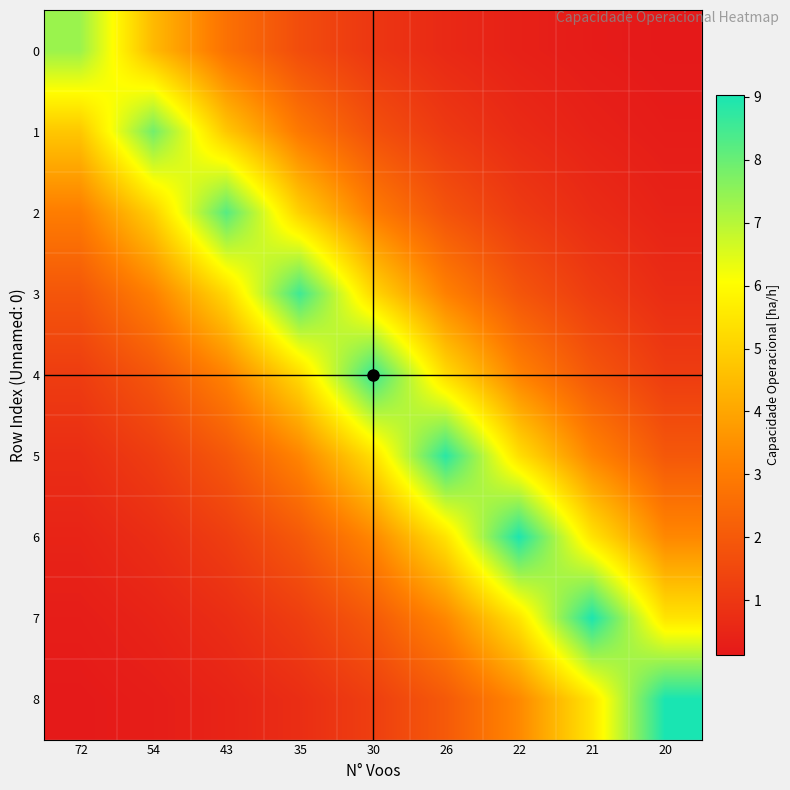

What is the difference between the highest and lowest values at 26?

8.2